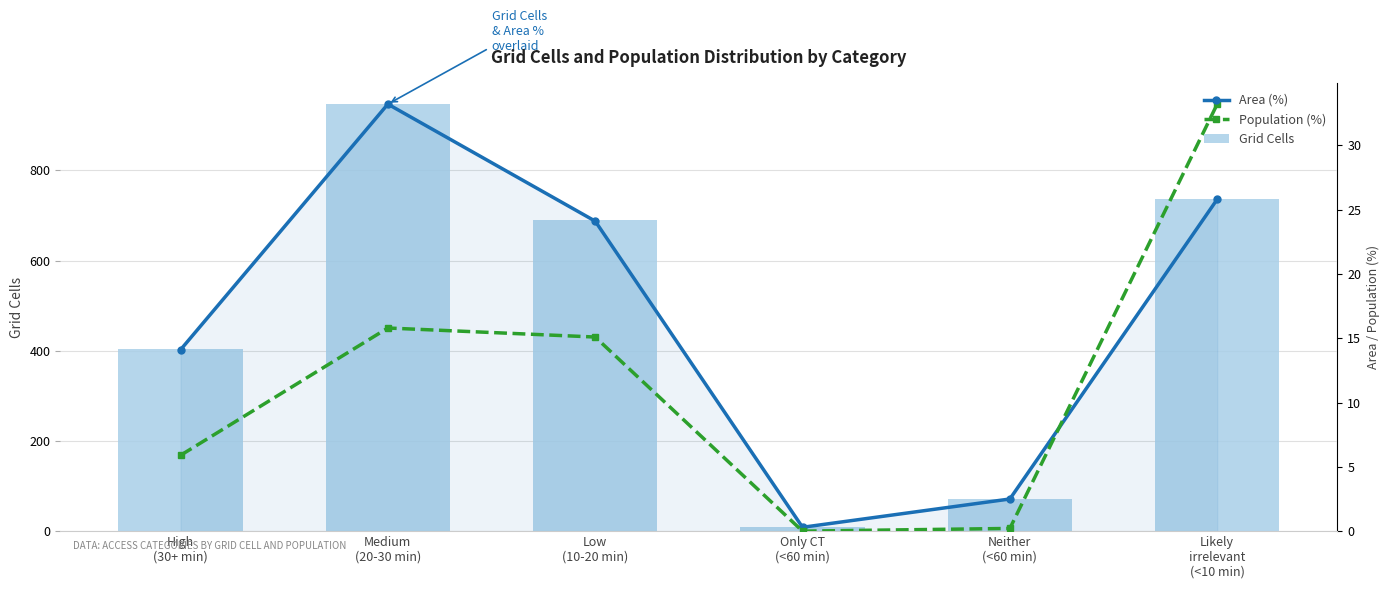

At which label is Population (%) closest to 473?

Medium
(20-30 min)